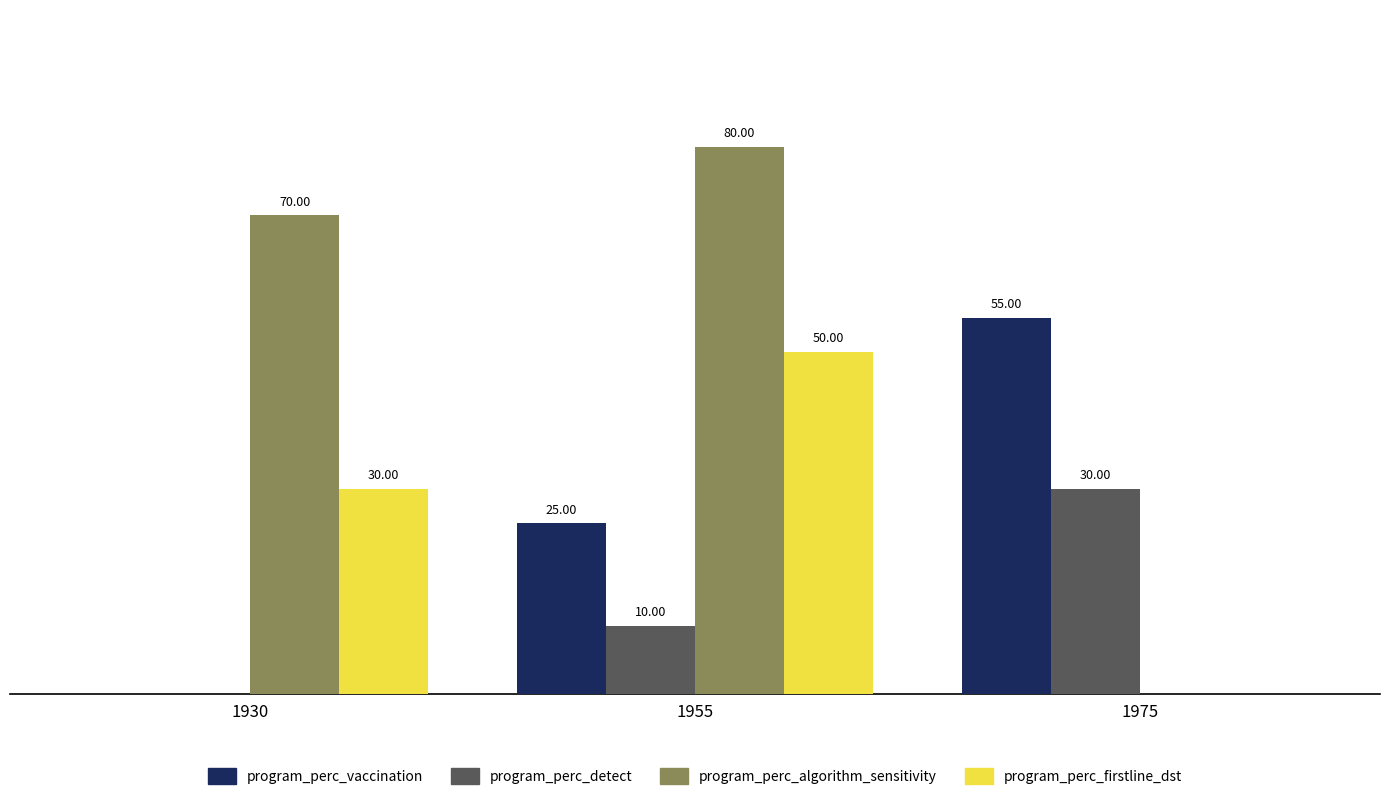

Which series has the largest total across all categories?

program_perc_algorithm_sensitivity